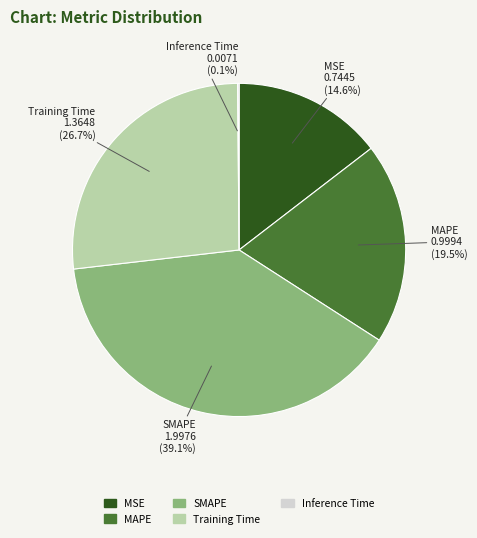

Which slice is the largest?

SMAPE